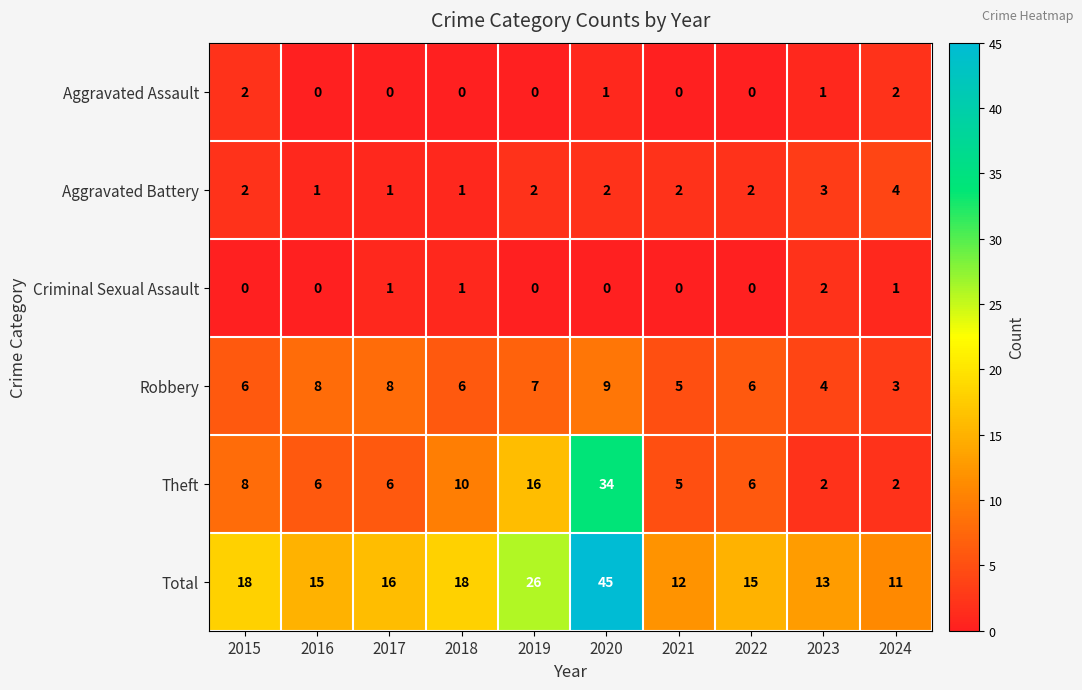

What is the difference between the Theft values at 2024 and 2019?

14